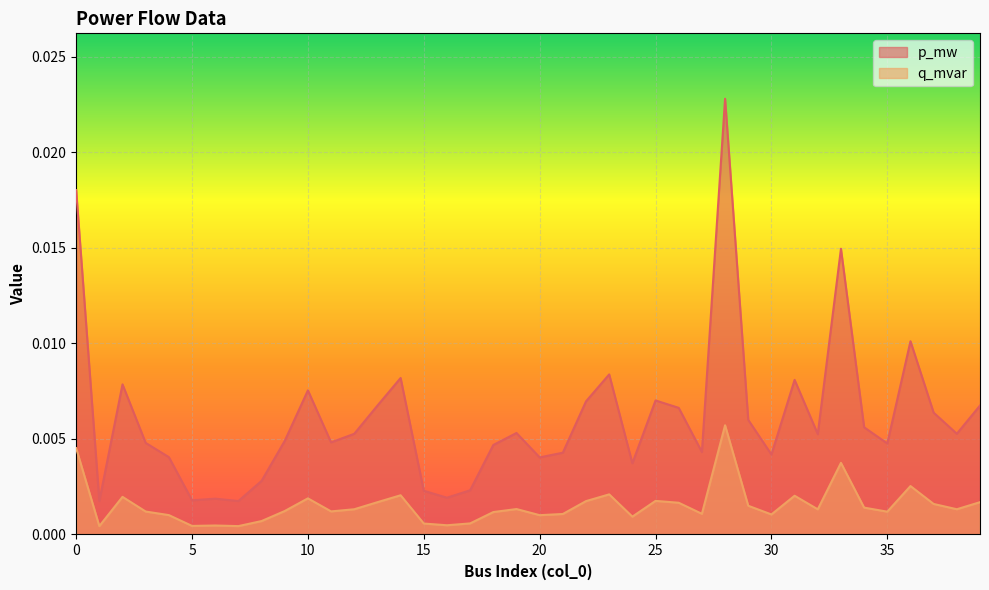

Rank the series by their average value, from lowest to highest.

q_mvar, p_mw